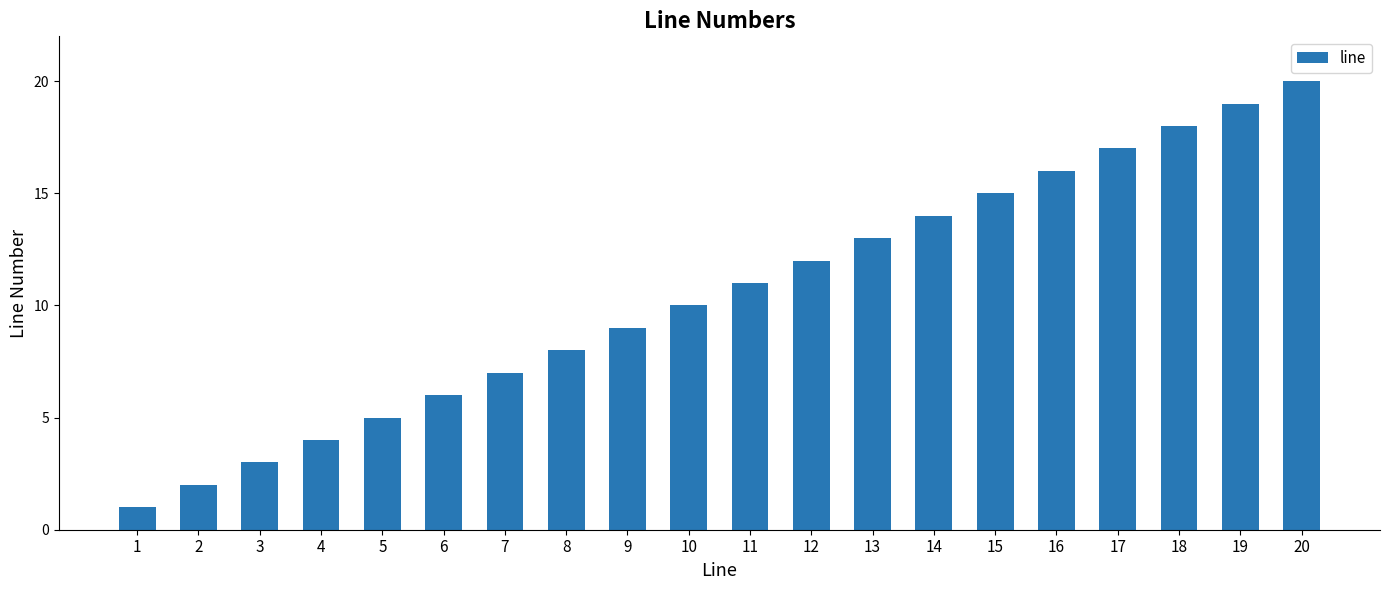

Read the value at 17, to the nearest 5.

15